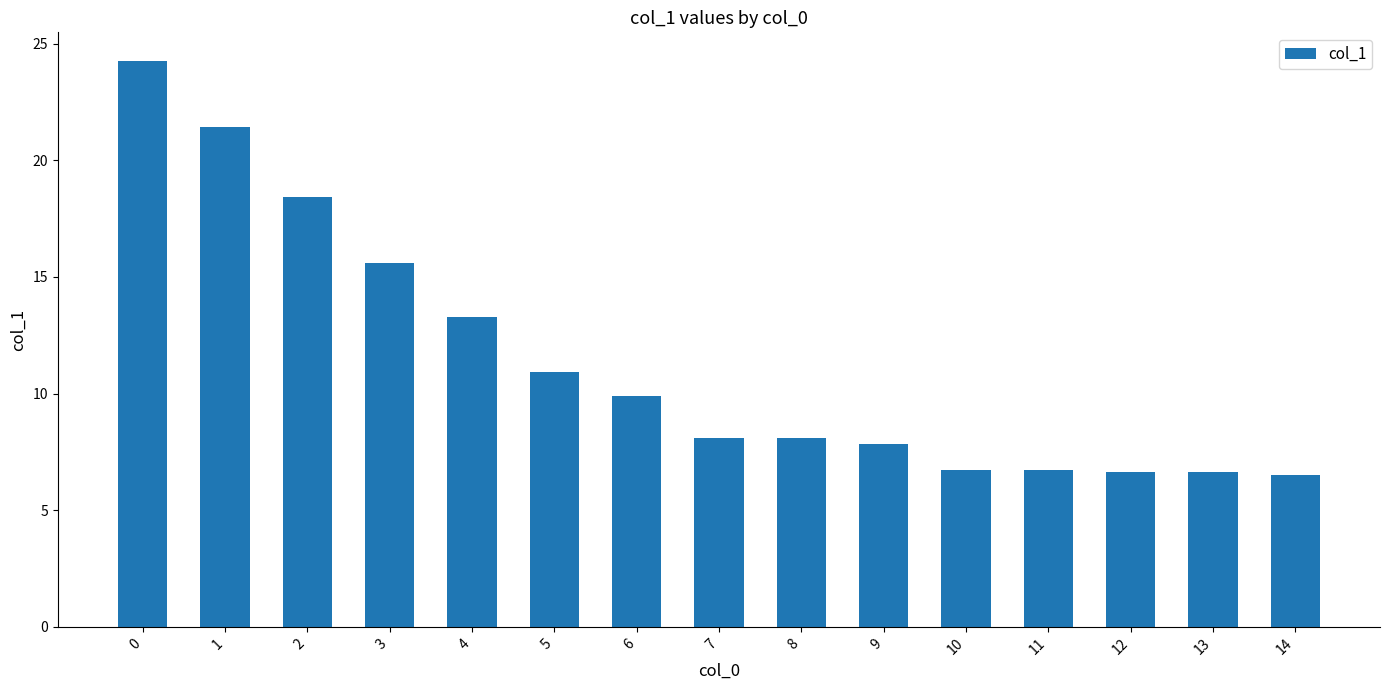

The chart shows a value of 1.8 at 7. True or false?

False